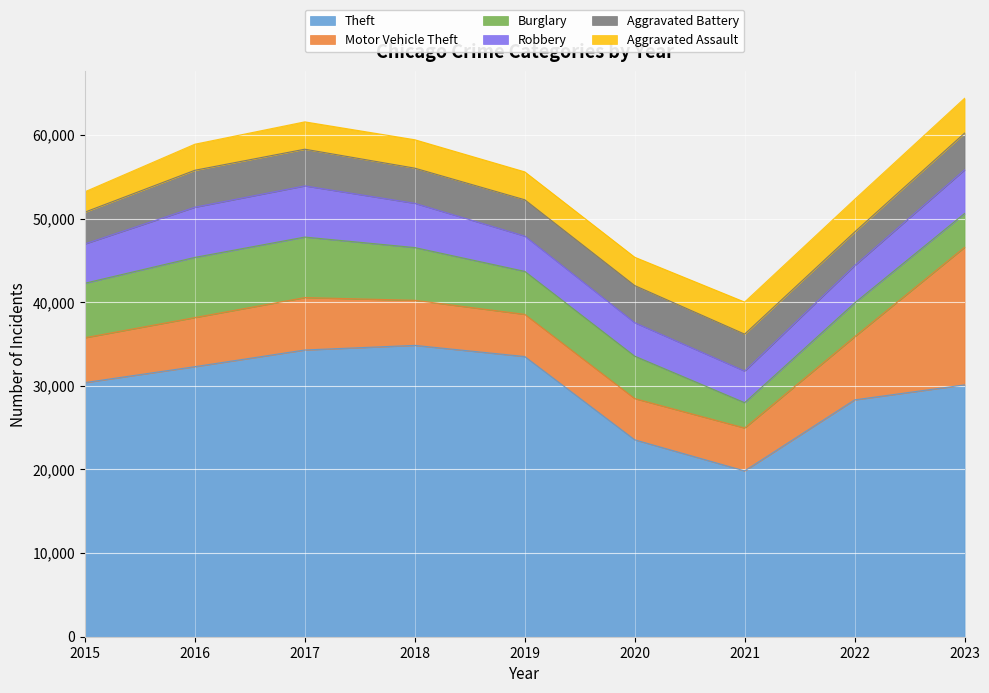

Which series changed the most between 2016 and 2019?

Burglary